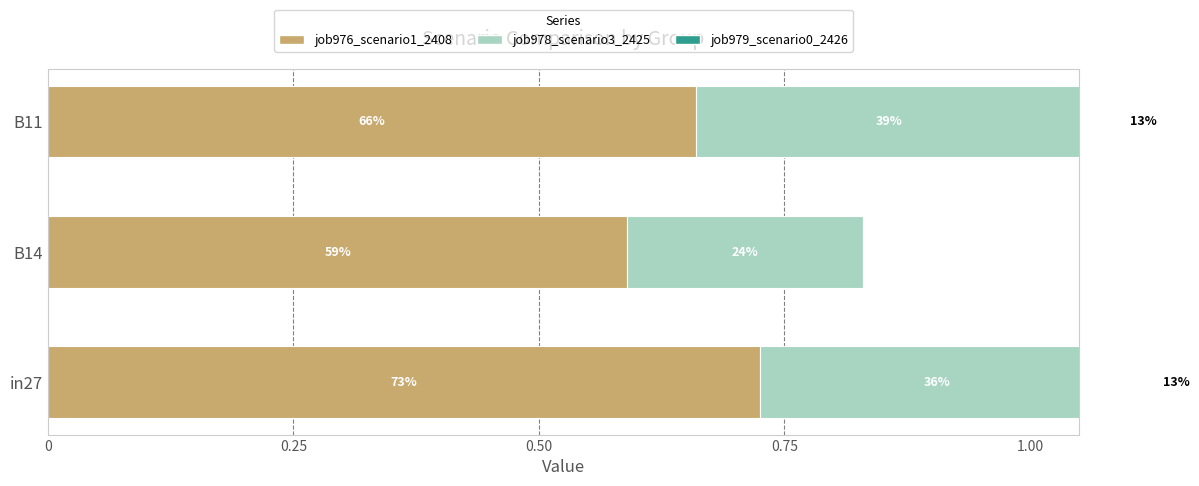

How many job979_scenario0_2426 values are between 0 and 1?

3